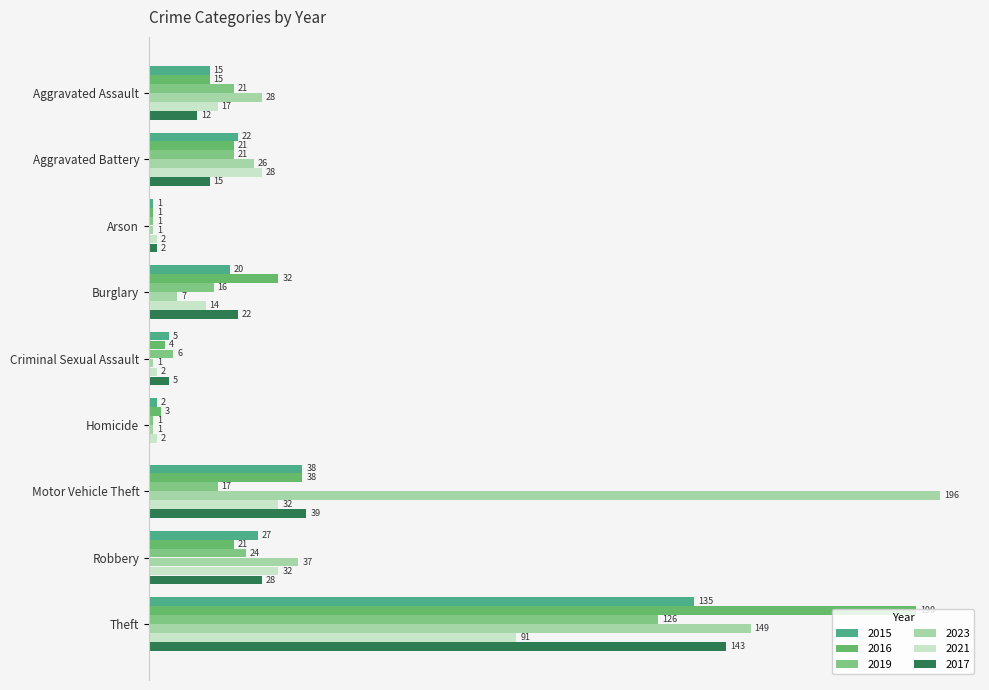

What is the sum of the 2017 values at Motor Vehicle Theft and Aggravated Assault?

51